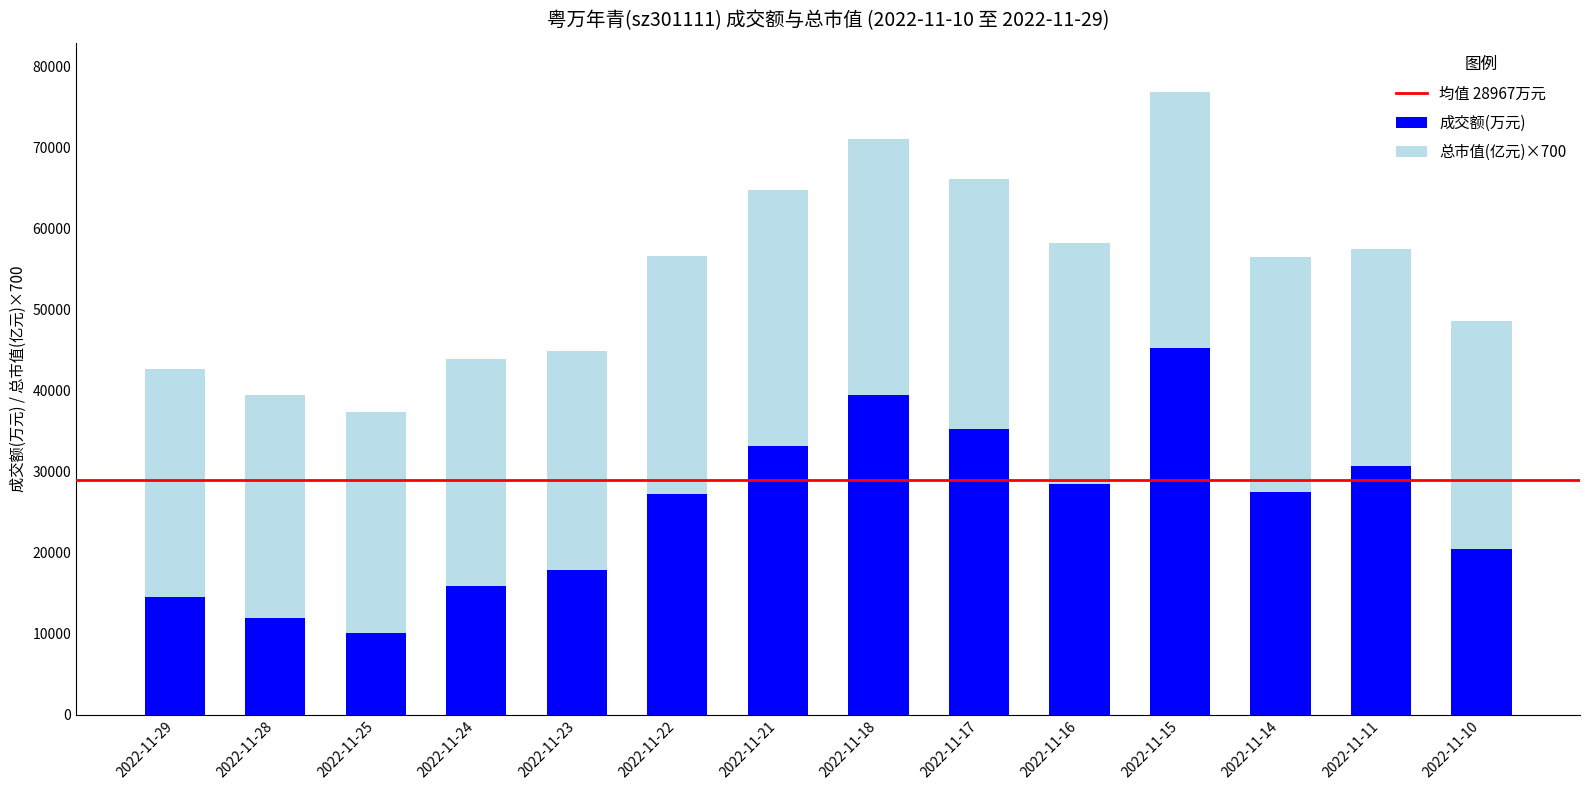

What is the minimum value for 成交额(万元)?

10097